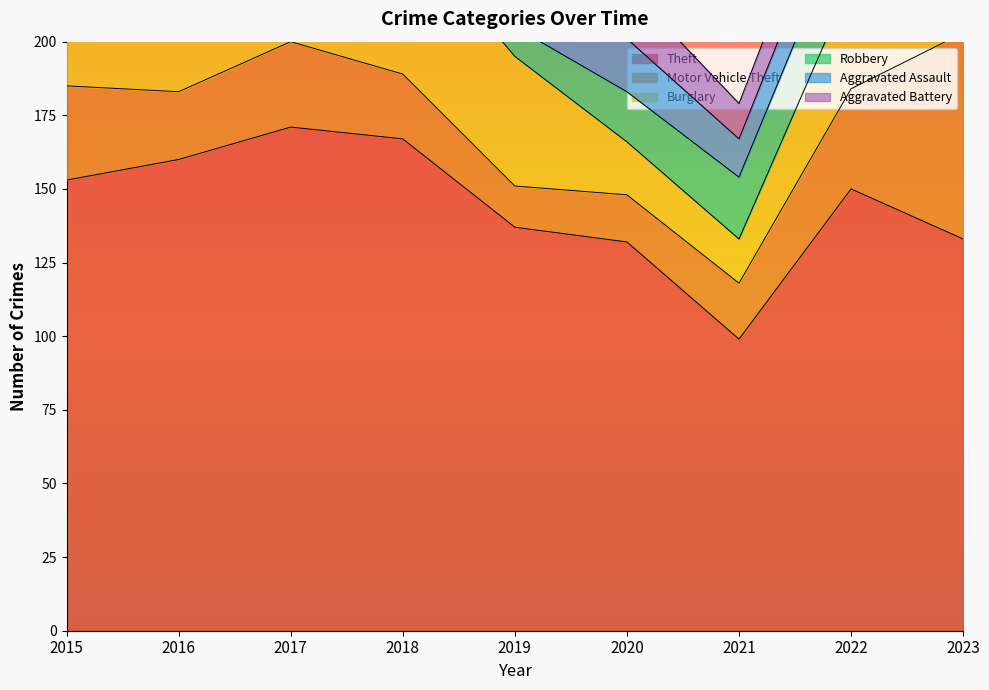

True or false: Motor Vehicle Theft and Theft cross at least once.

False